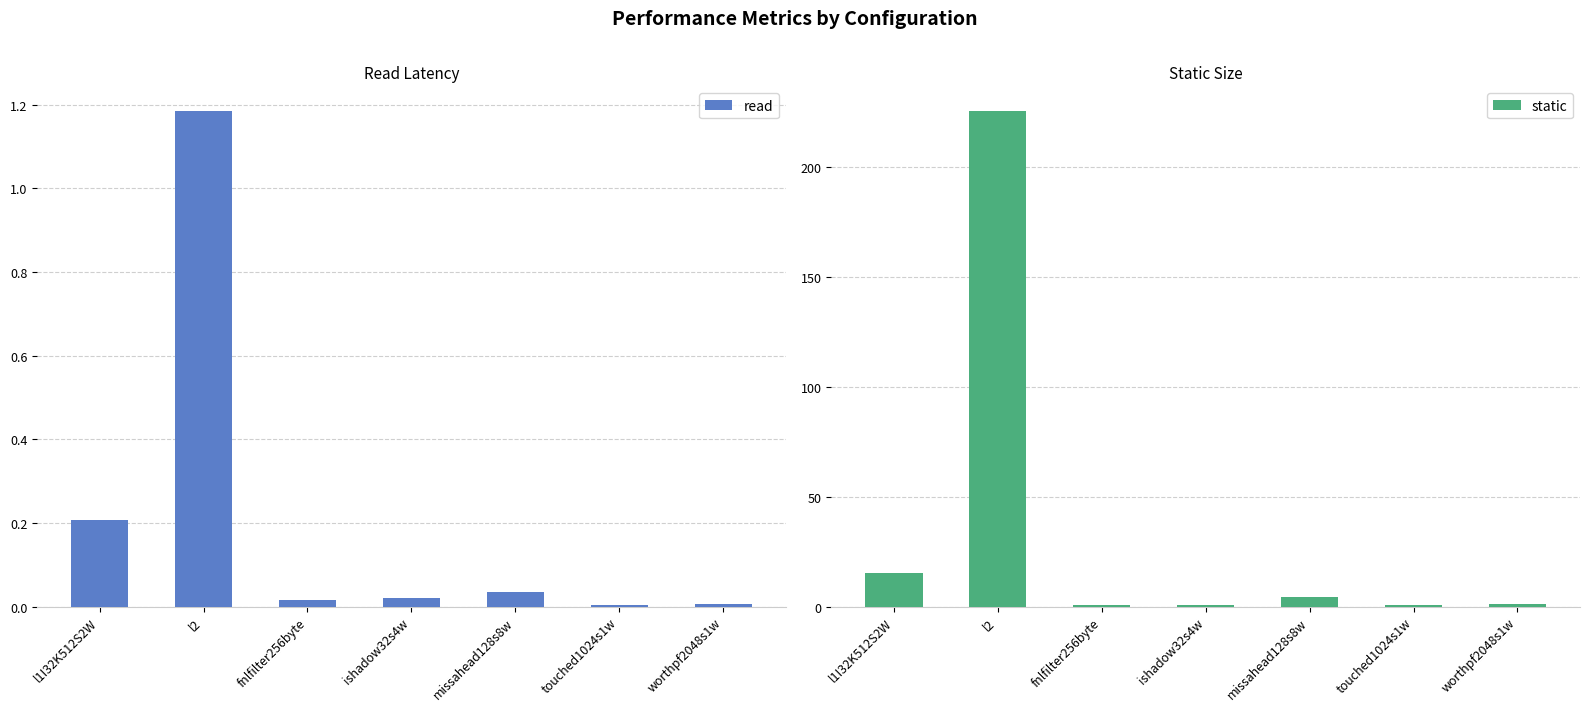

What is the approximate value of read at l2?

1.2